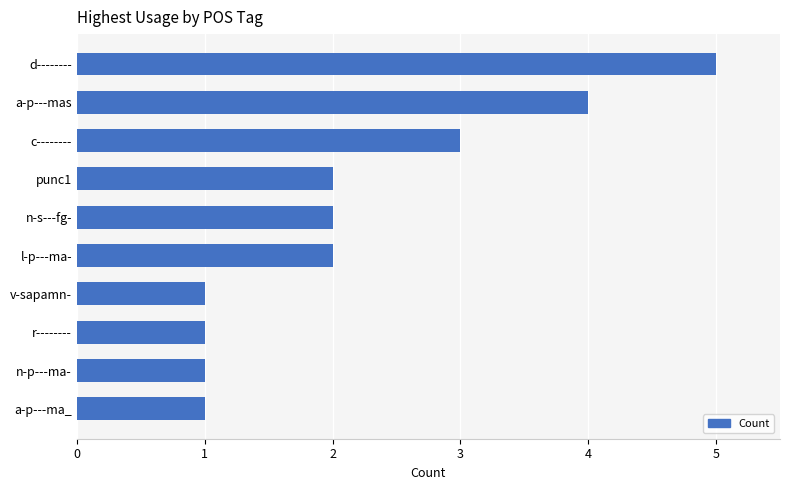

What value does the data have at d--------?

5